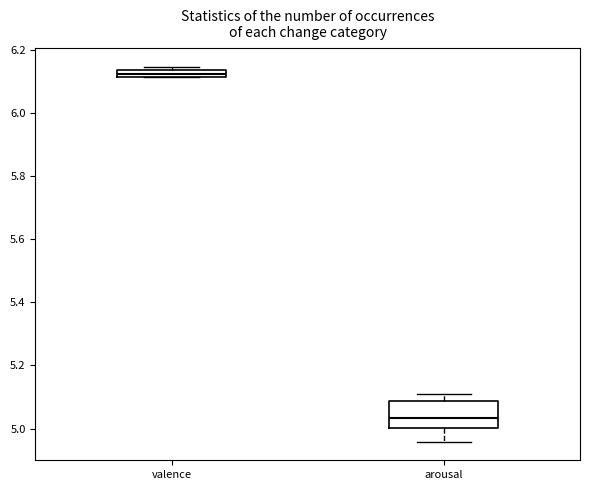

Where does the median line of the box for arousal sit on the y-axis? The values are not printed on the chart, so give them approximately, as read against the axis.

5.04